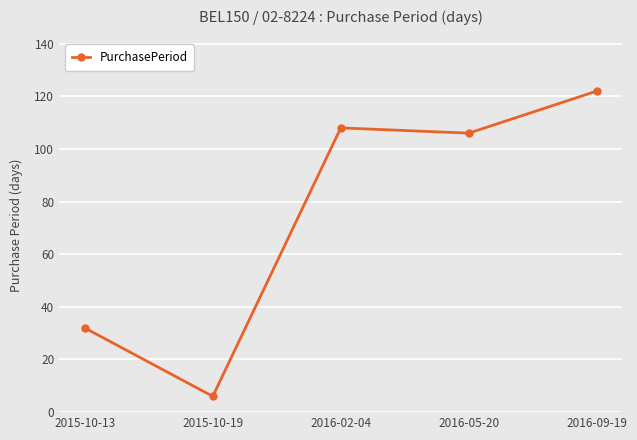

The chart shows a value of 139 at 2016-05-20. True or false?

False